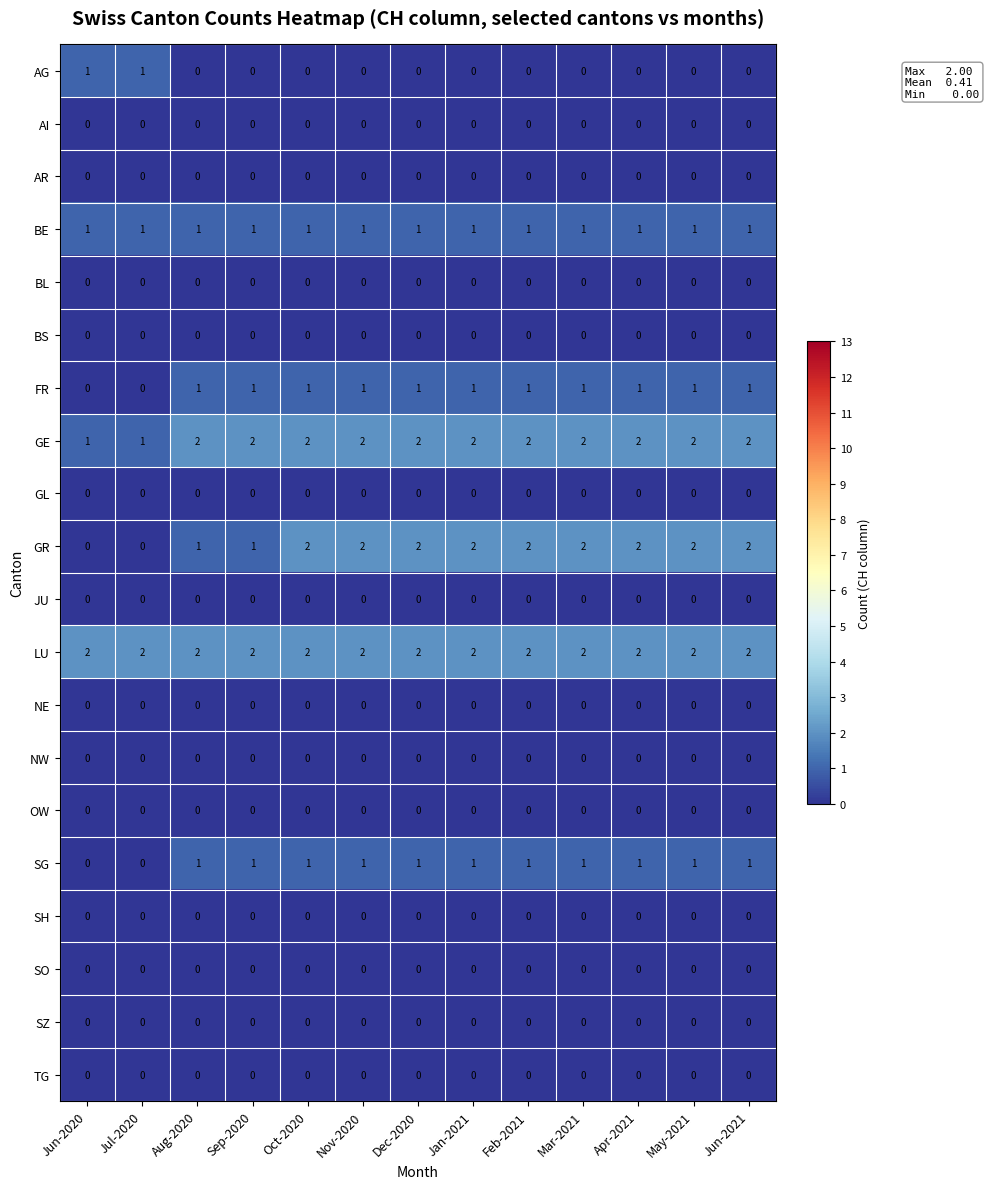

Which series has the largest total across all categories?

LU